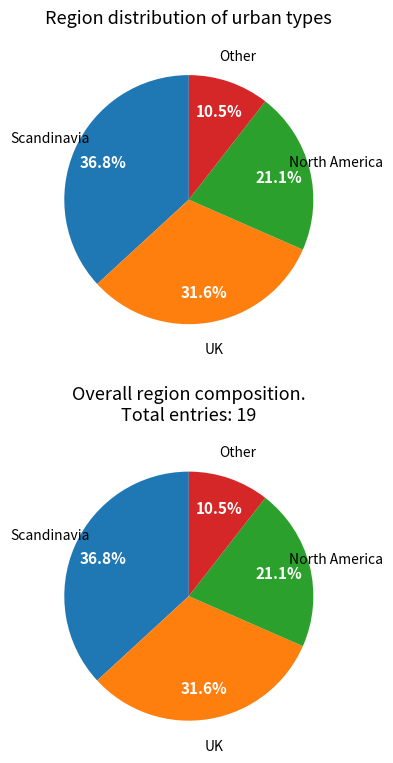

The Other slice represents 11% of the pie. True or false?

True